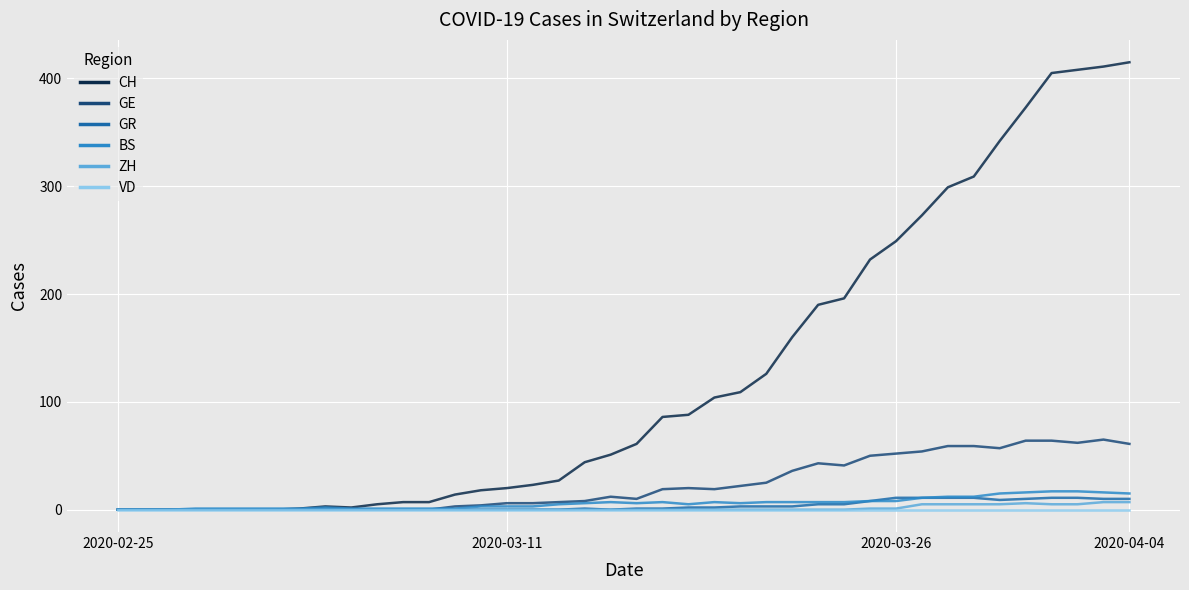

Which series has the largest total across all categories?

CH